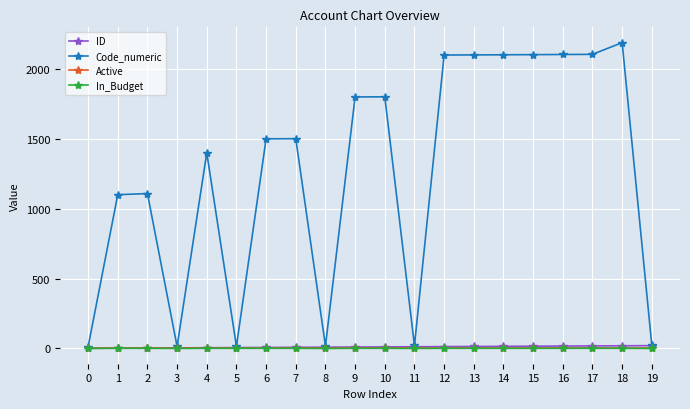

At how many categories does at least one series exceed 1683?

9